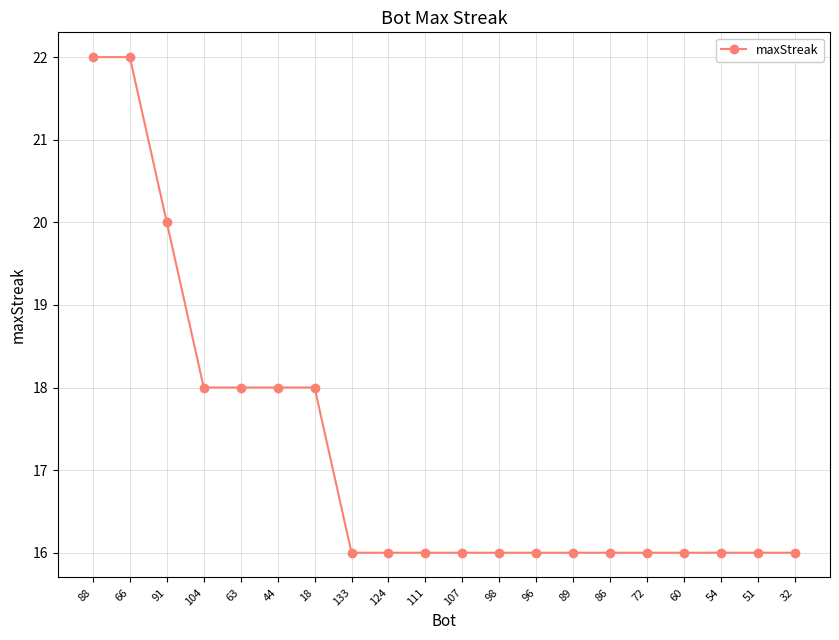

Reading left to right, transcribe all the data shown in this chart.

22	22	20	18	18	18	18	16	16	16	16	16	16	16	16	16	16	16	16	16